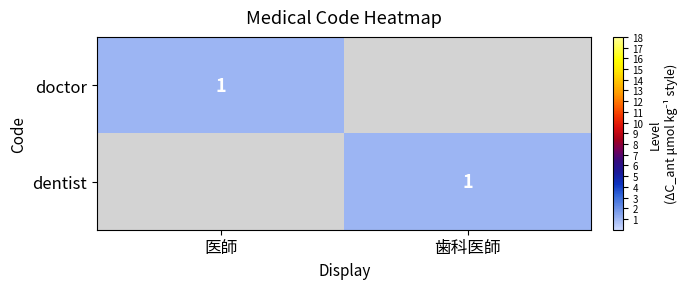

Is it true that dentist equals 2 at 歯科医師?

False